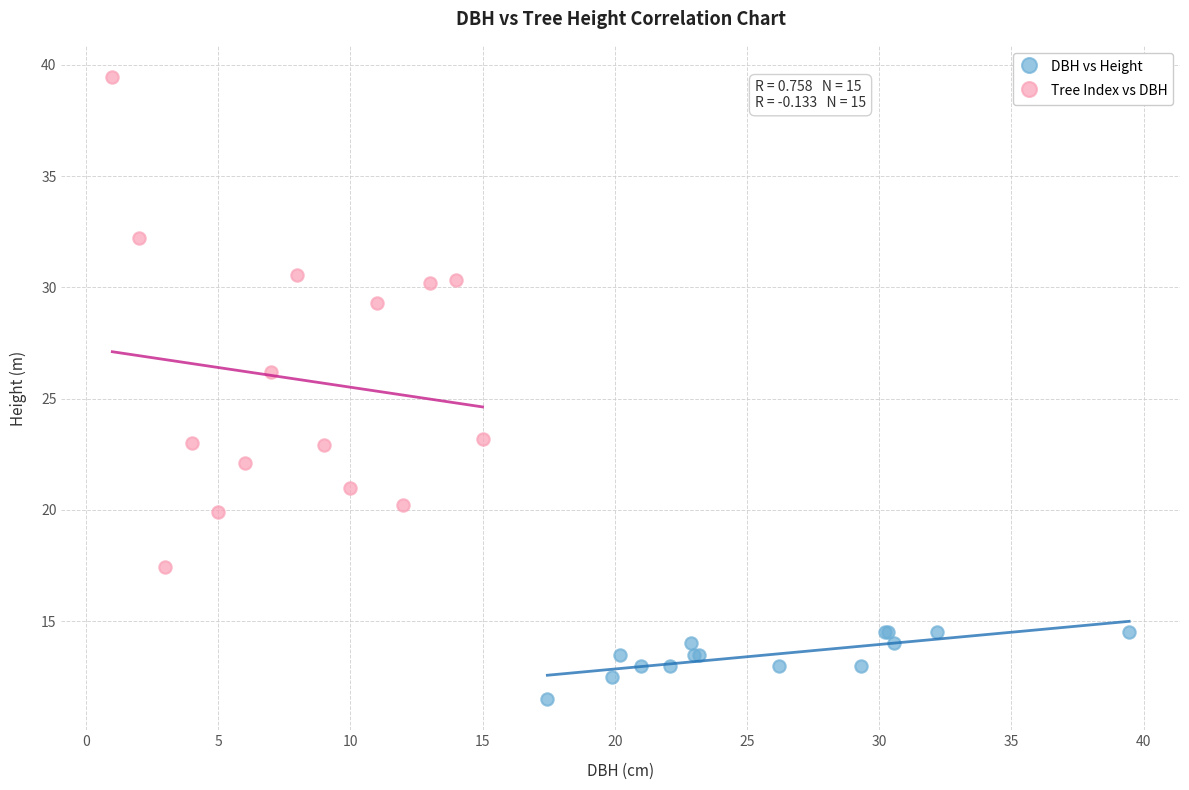

What are all the series names shown in the legend?

DBH vs Height, Tree Index vs DBH